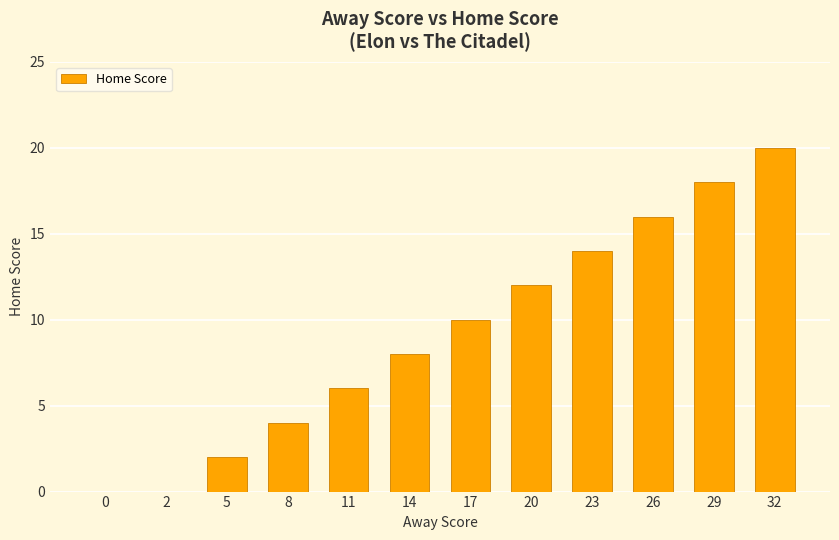

What is the greatest value displayed?

20